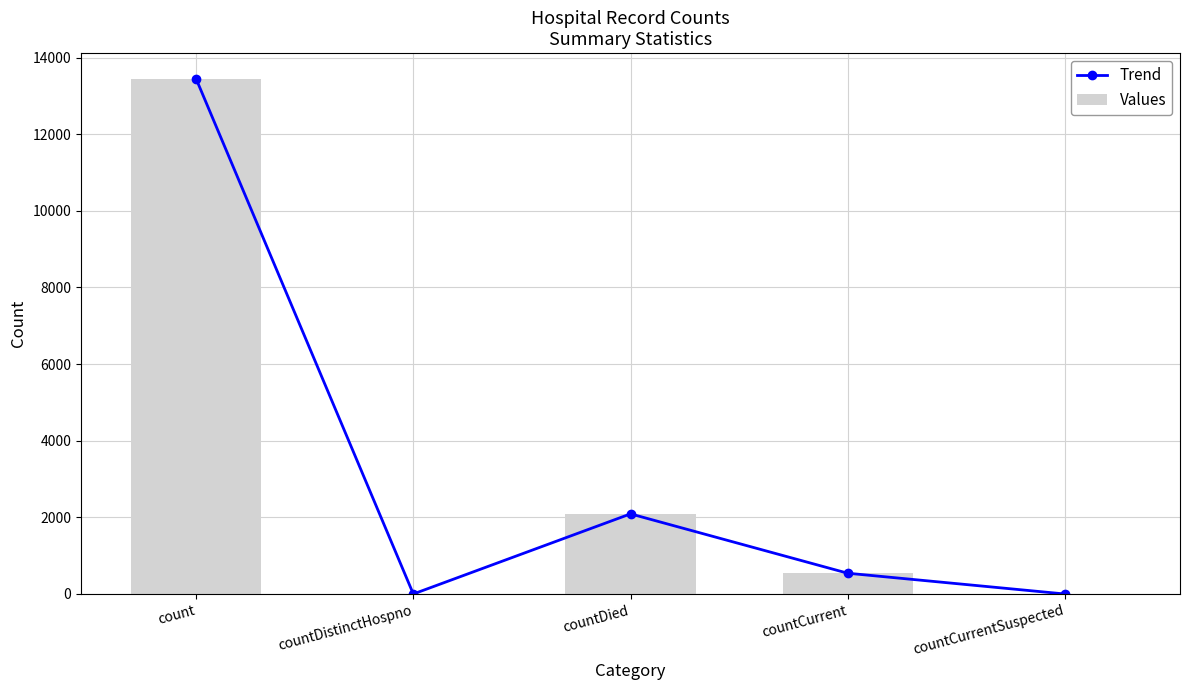

What is the average value of the Values series?

3215